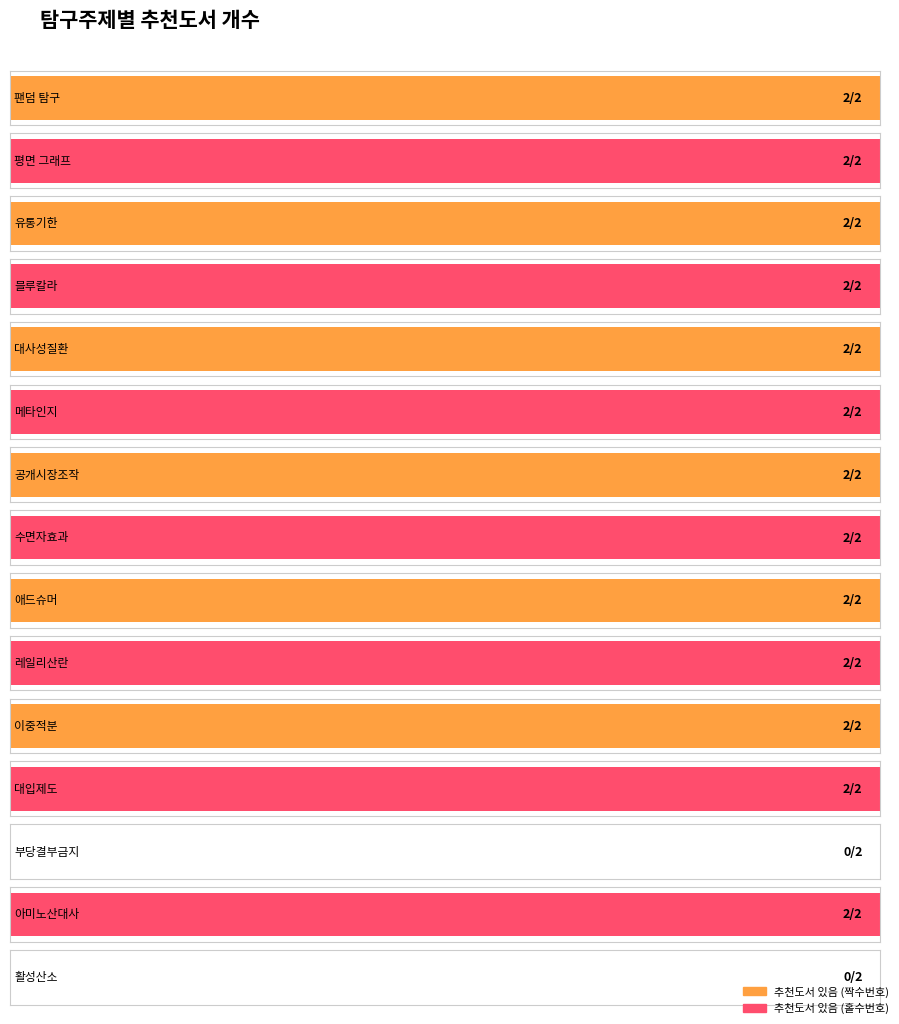

What is the maximum value shown in the chart?

2